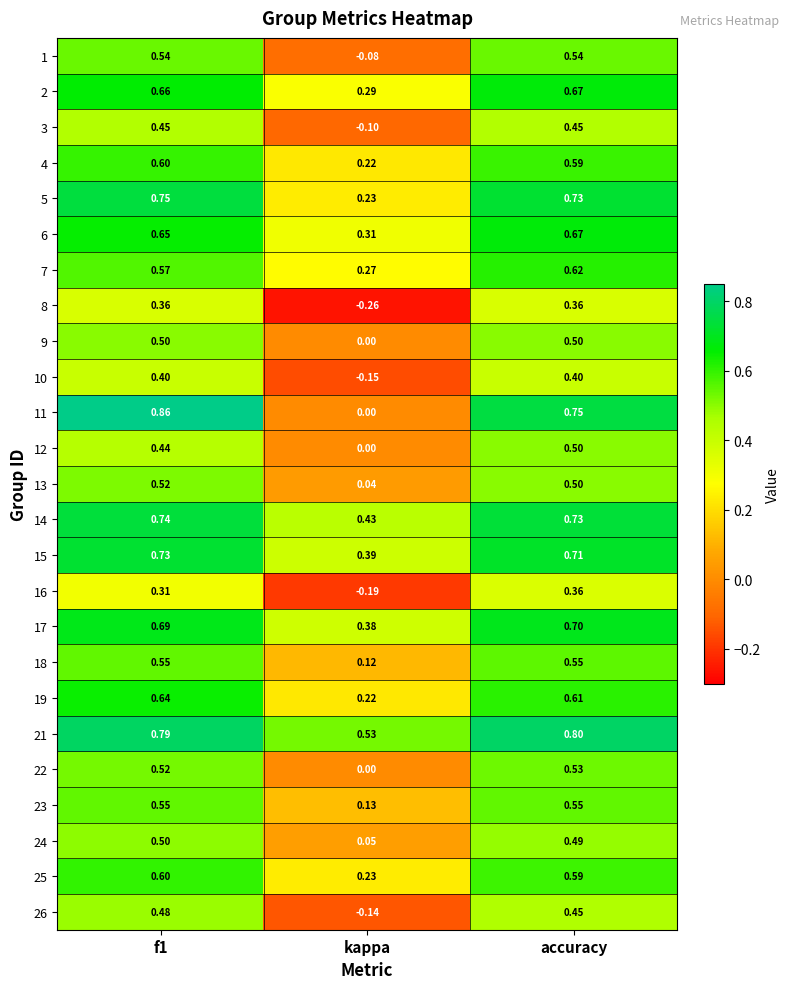

Which label corresponds to the largest value in the chart?

f1